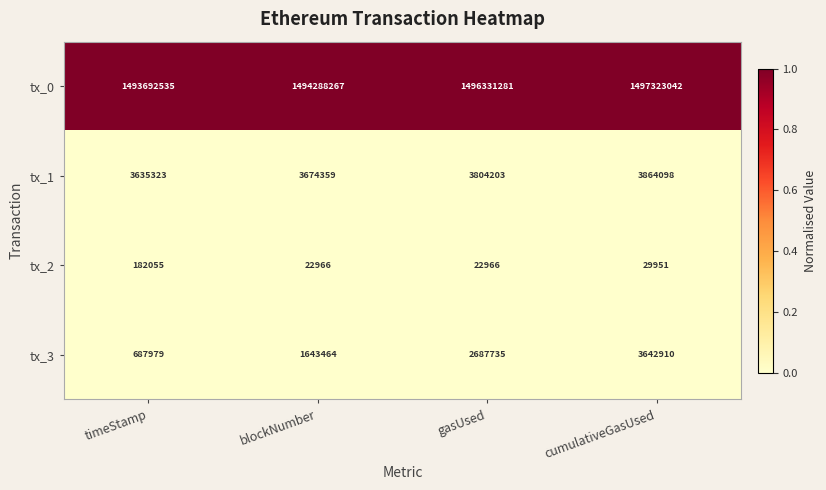

Rank the series at cumulativeGasUsed from lowest to highest value.

tx_2, tx_3, tx_1, tx_0